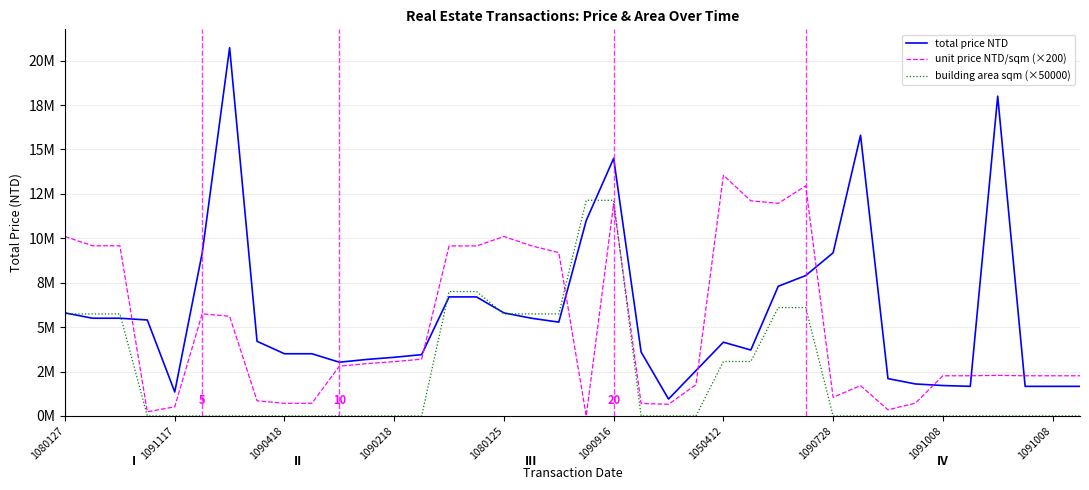

Does the chart display data point markers on the line(s)?

No